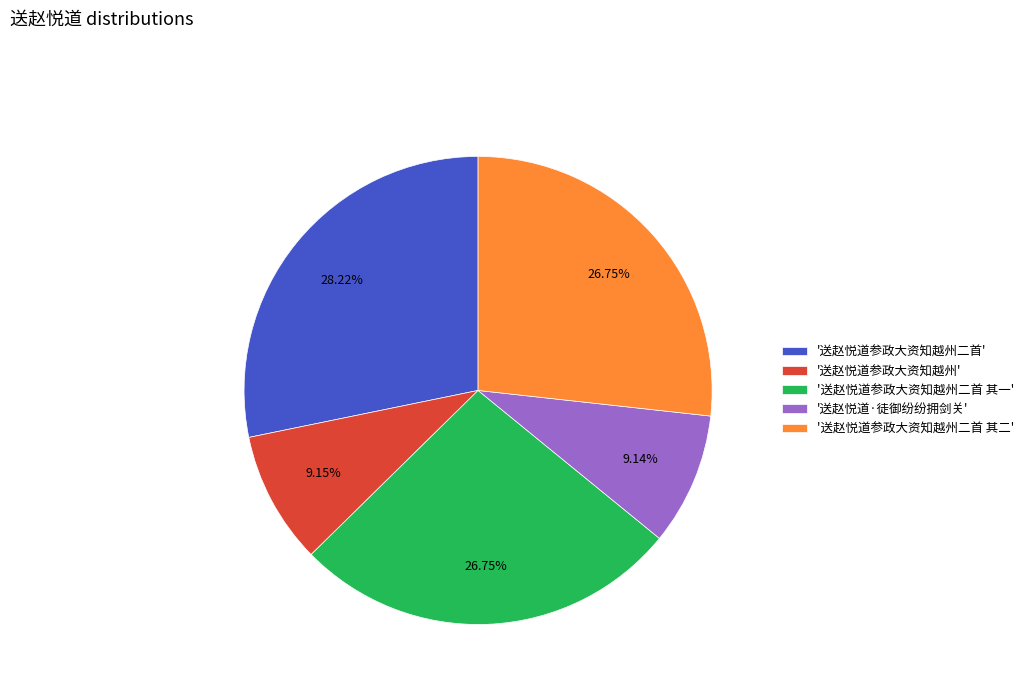

Is there any slice that represents more than half of the pie?

No